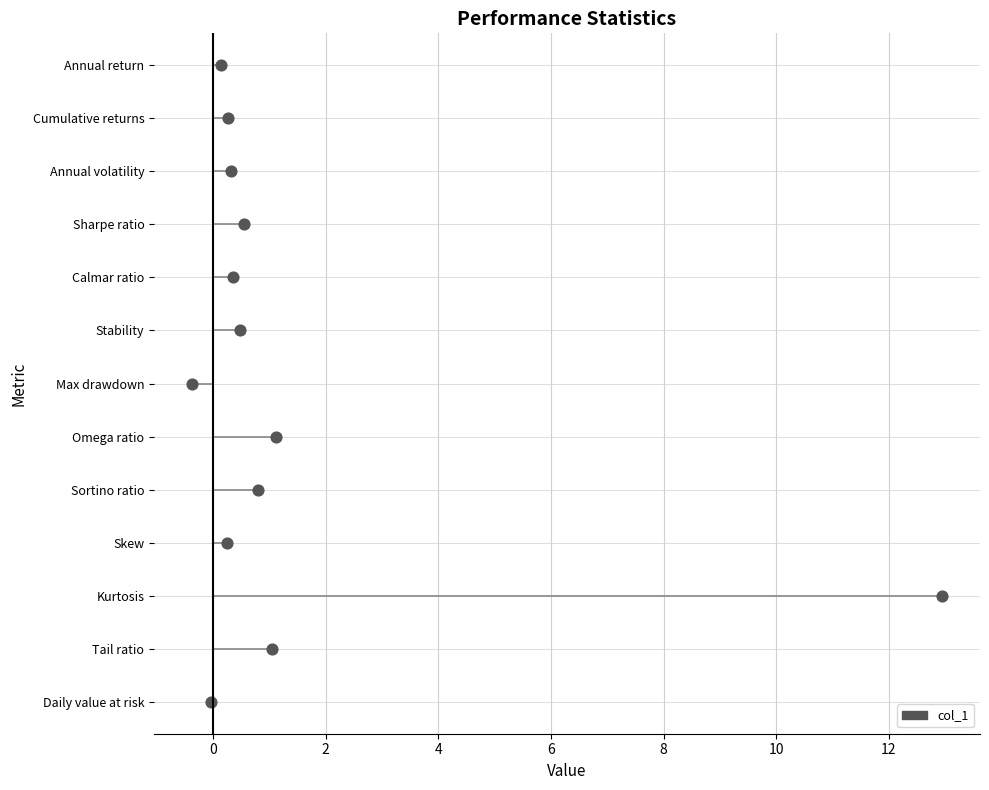

Between Daily value at risk and Skew, which is larger?

Skew